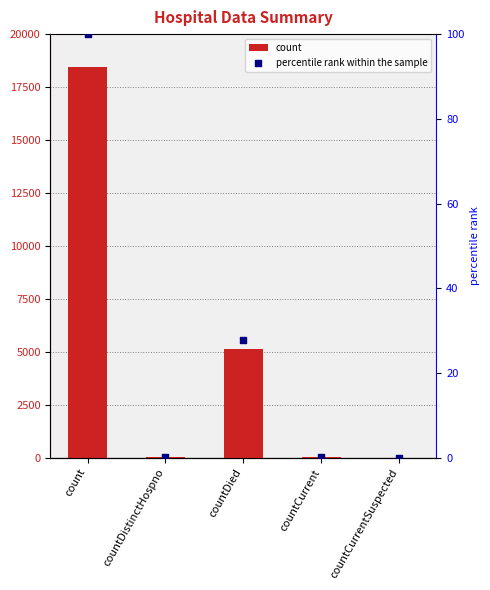

What are all the series names shown in the legend?

count, percentile rank within the sample